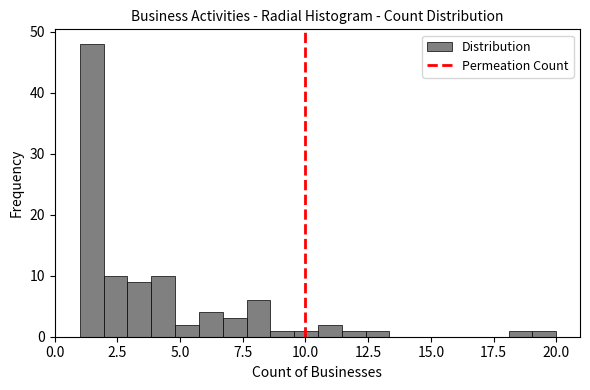

Around what value on the x-axis is the tallest bar? Give the approximate position of its centre, as read against the axis.

1.5